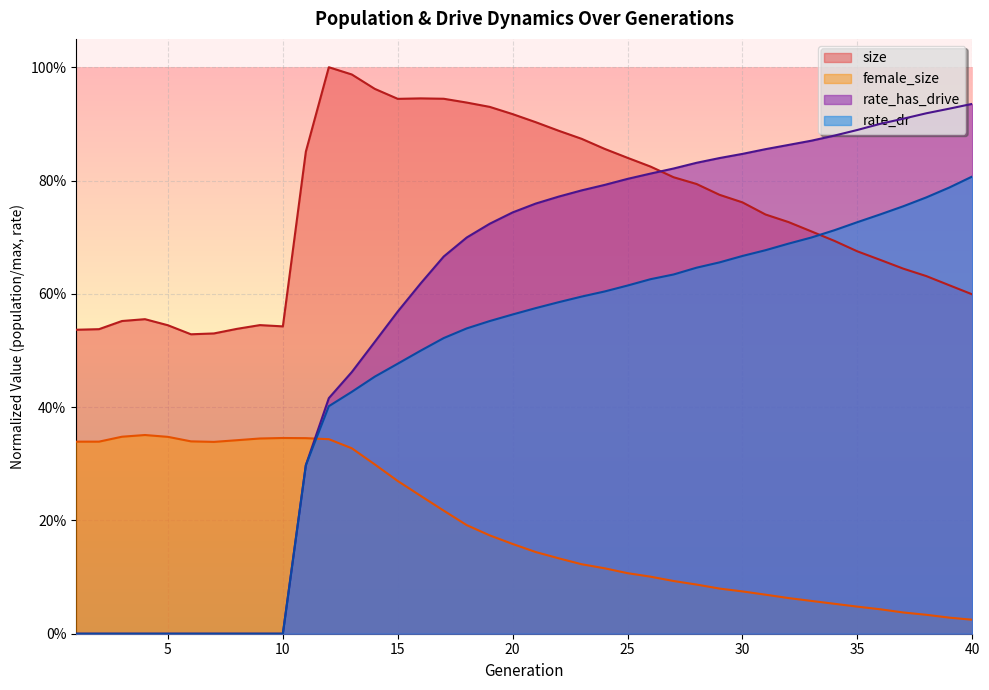

Does the chart display data point markers on the line(s)?

No